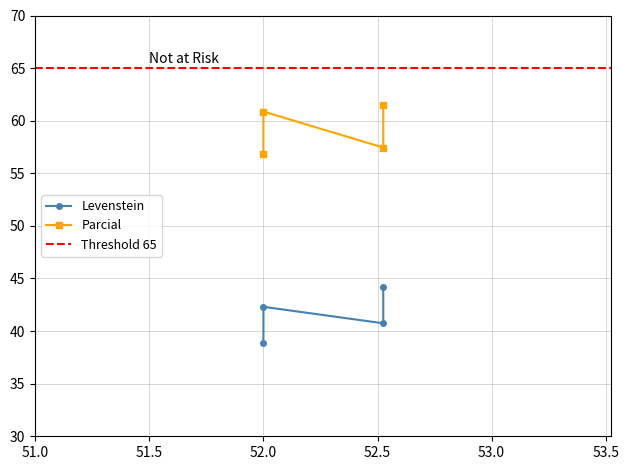

How many interior local valleys does the Levenstein series have?

1